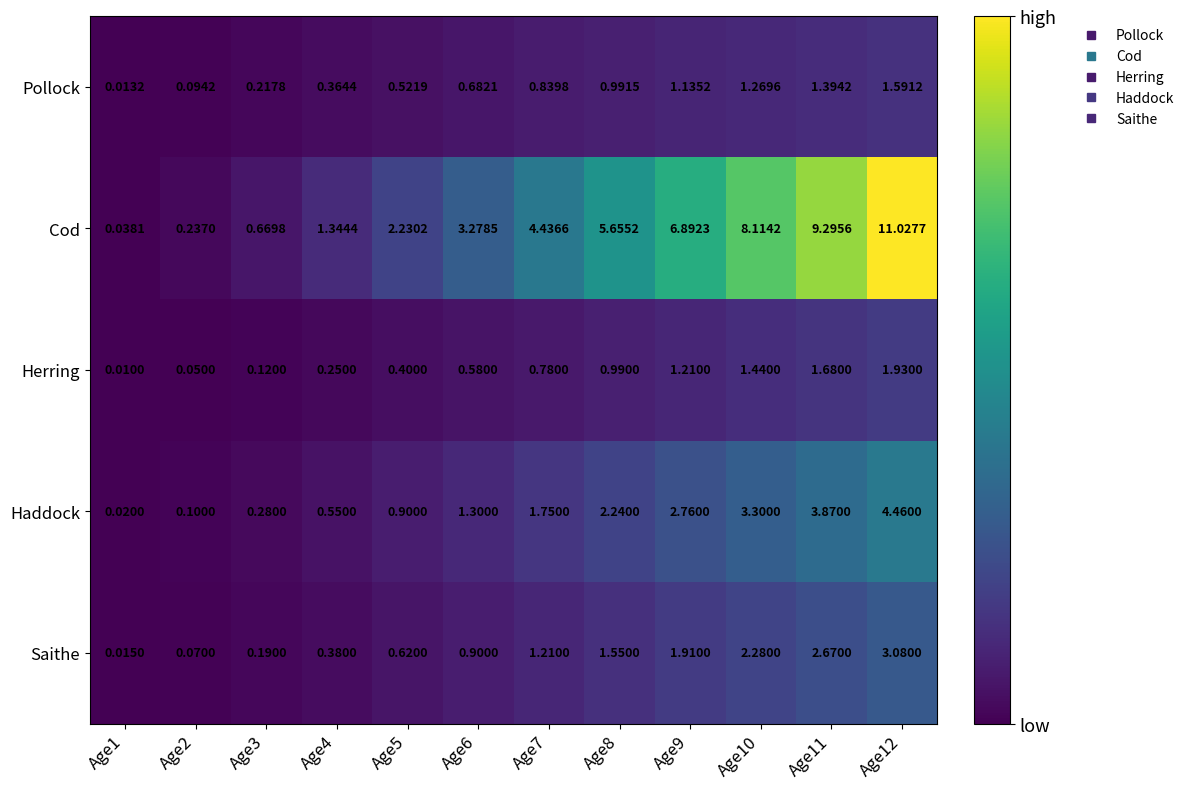

Which series has the widest spread of values?

Cod